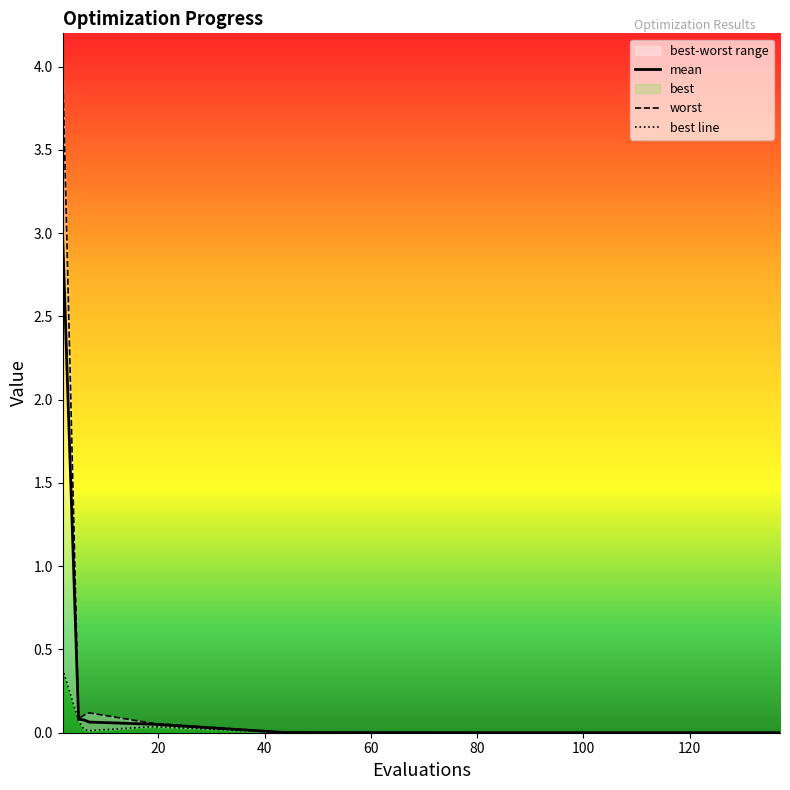

At 2, list the series in order from largest to smallest.

worst, mean, best